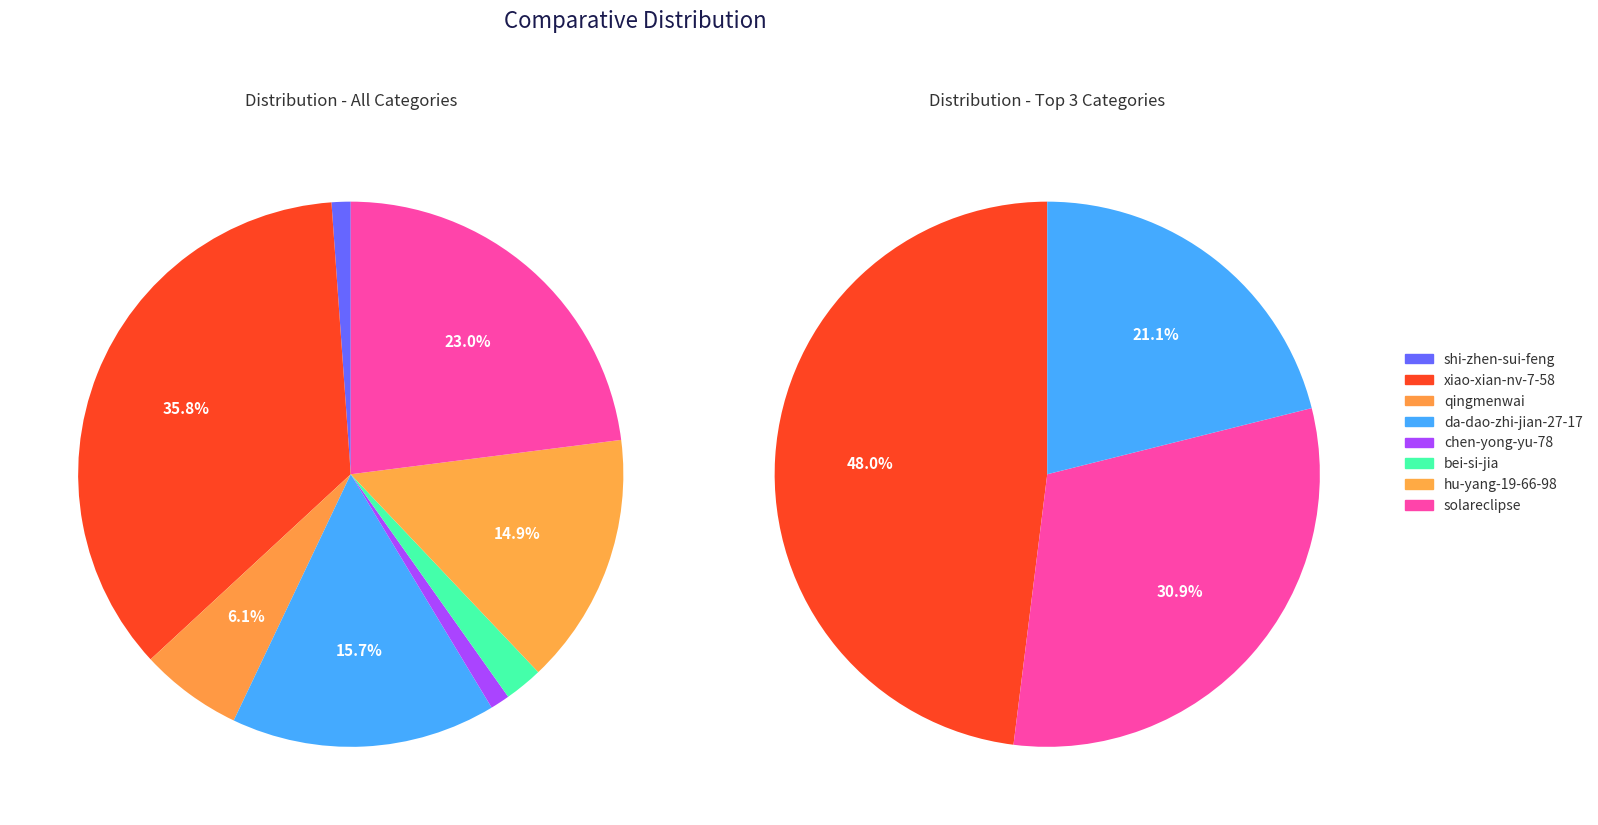

Between xiao-xian-nv-7-58 and shi-zhen-sui-feng, which is larger?

xiao-xian-nv-7-58